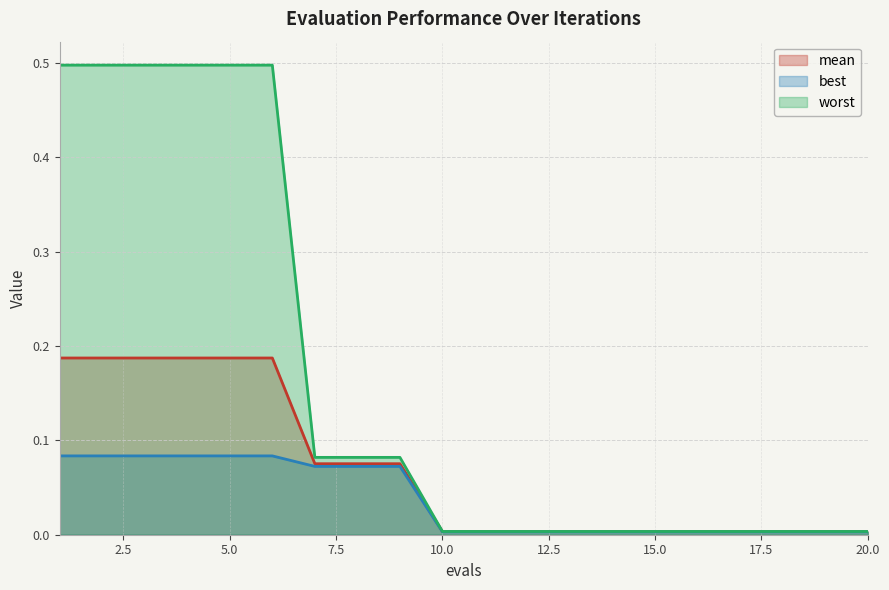

Which series has the widest spread of values?

worst